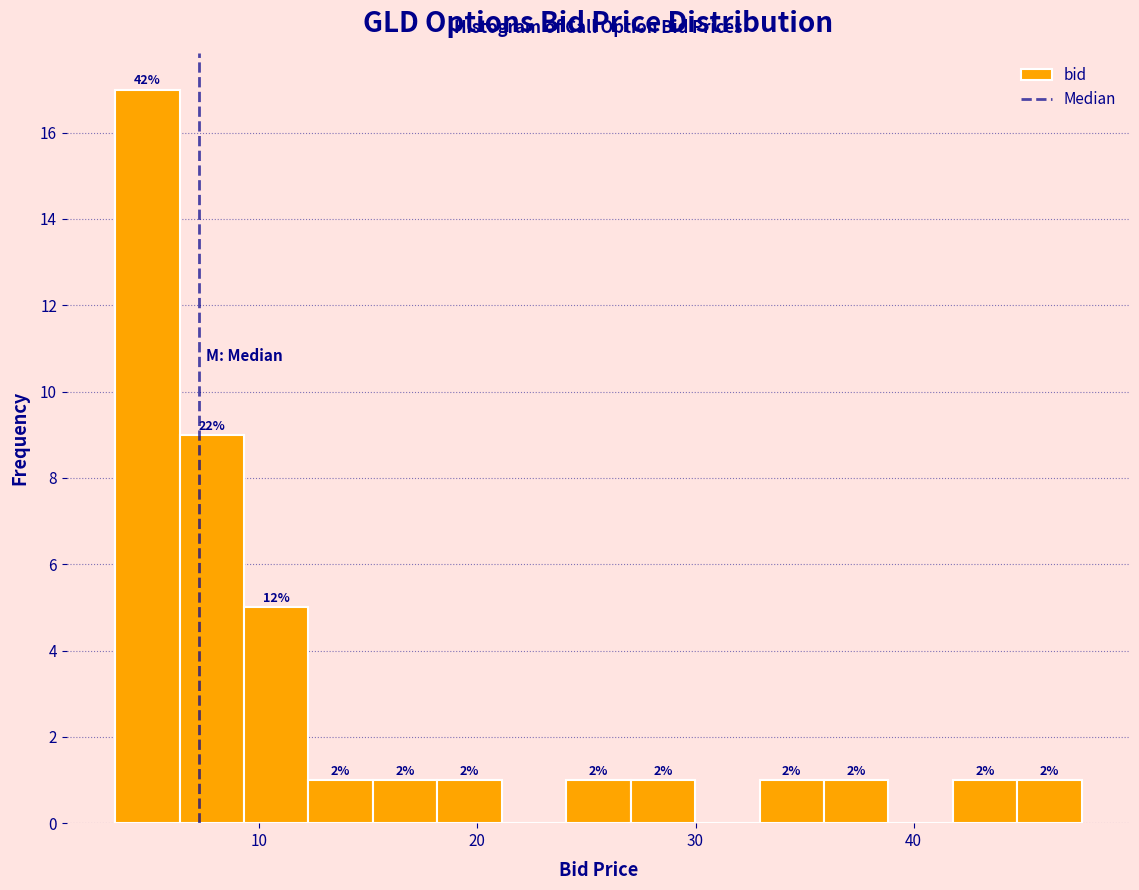

Around what value on the x-axis is the tallest bar? Give the approximate position of its centre, as read against the axis.

5